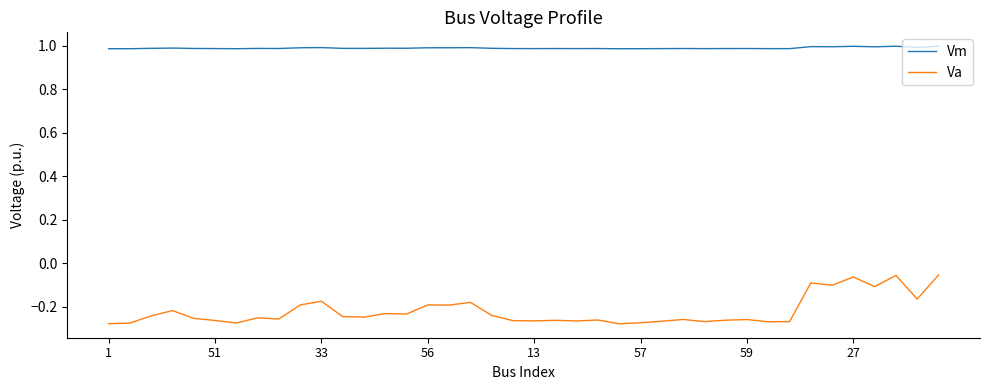

Which series has the largest total across all categories?

Vm